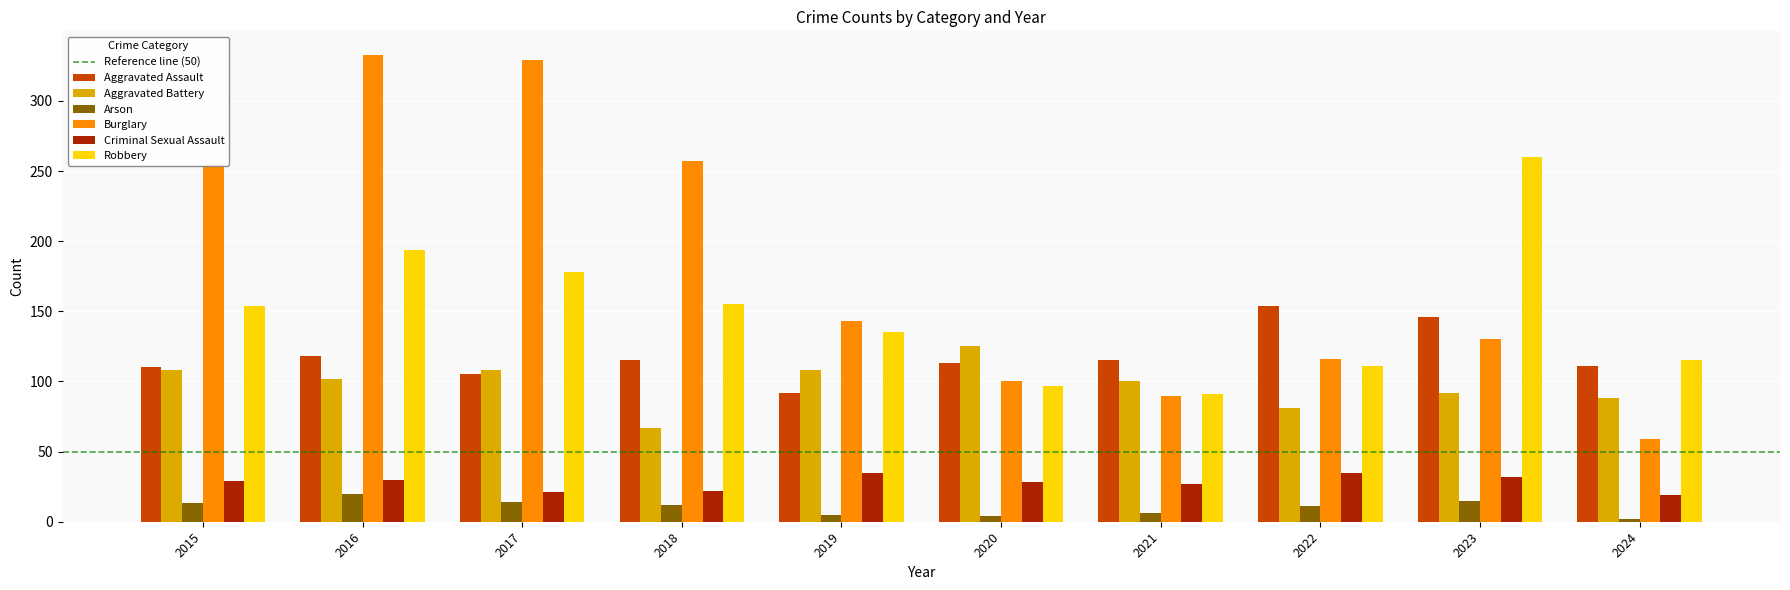

How many bars are there in each group?

6